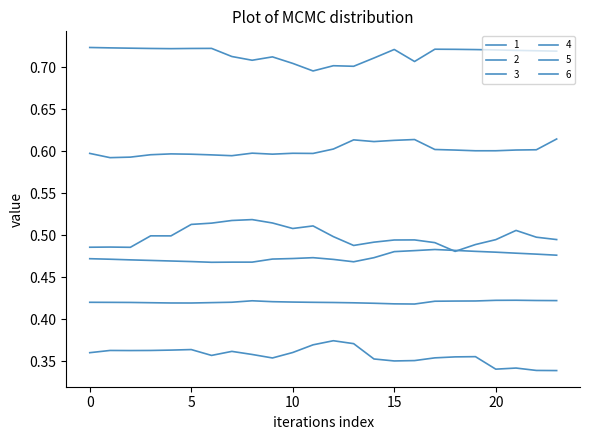

At which category is the sum across all series the highest?

5